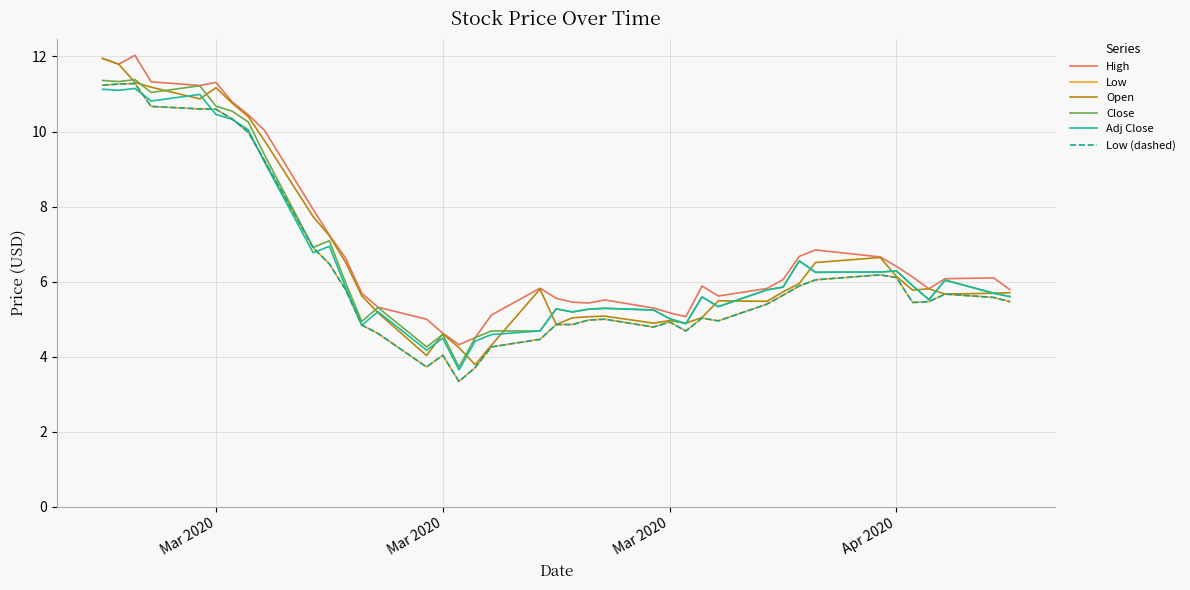

Is this an area chart (filled region under the line)?

No